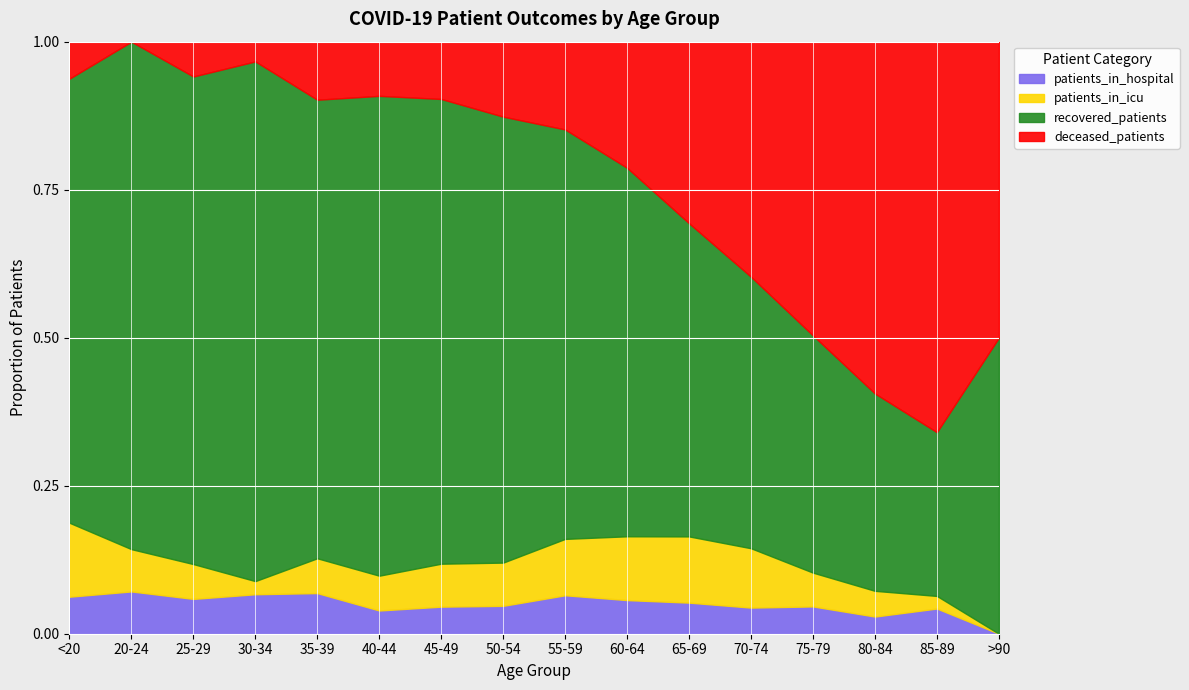

Is the value of recovered_patients at 80-84 greater than the value of patients_in_hospital at 55-59?

Yes